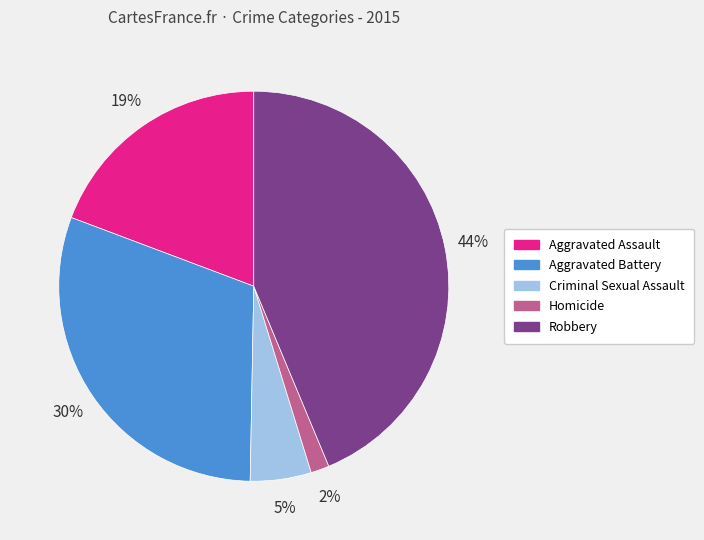

To the nearest percent, what is the difference between the largest and smallest slice percentages?

42%